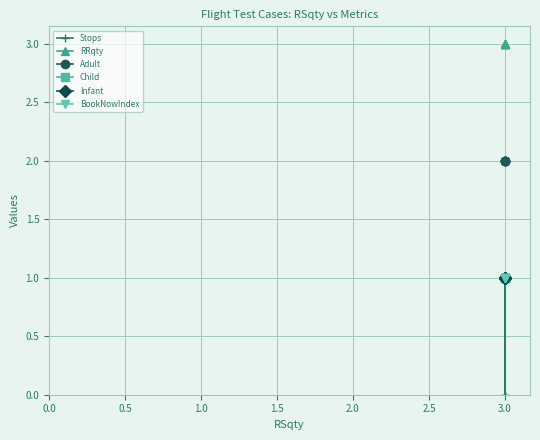

What is the difference between the highest and lowest values at 3.0?

3